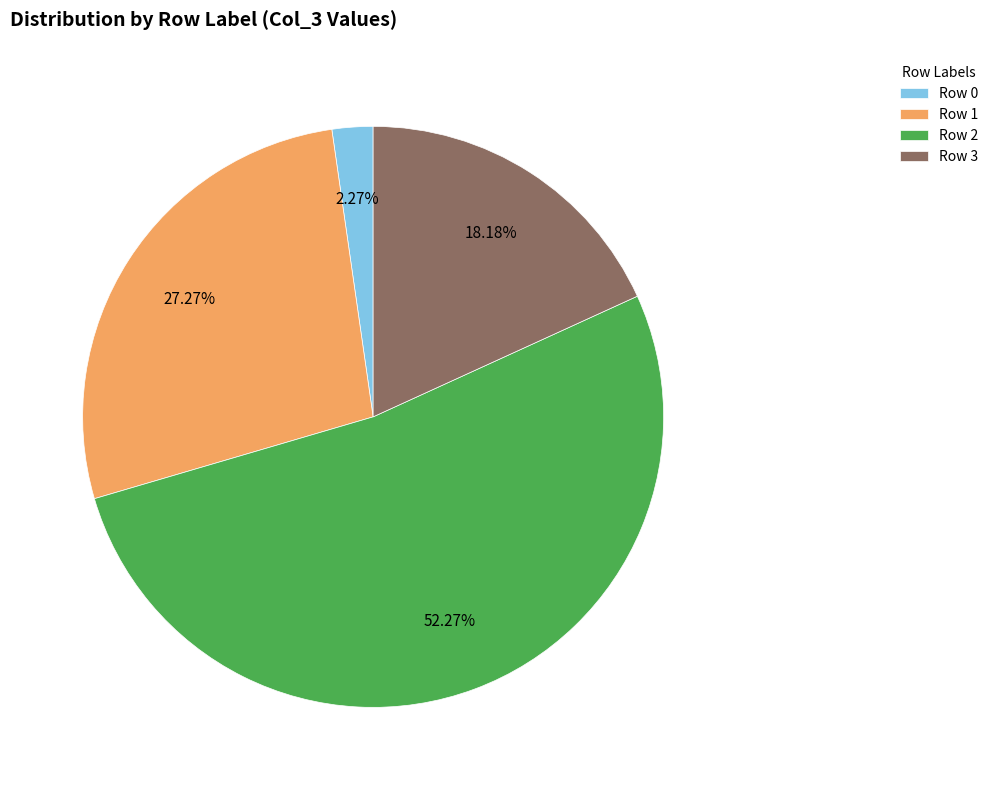

Combined, do Row 0 and Row 2 account for over 50%?

Yes